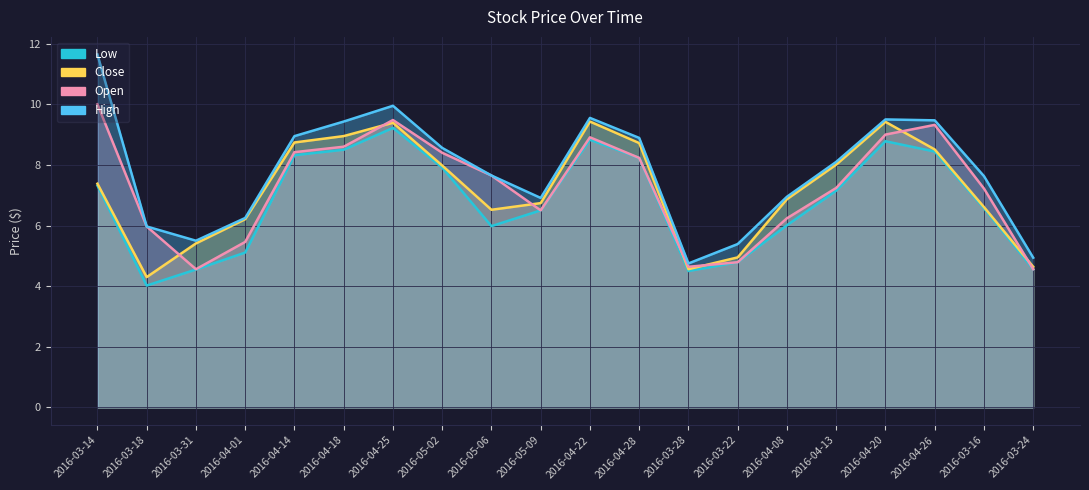

Reading left to right, transcribe all the data shown in this chart.

Low: 2016-03-14=7.3	2016-03-18=4.0	2016-03-31=4.5	2016-04-01=5.1	2016-04-14=8.3	2016-04-18=8.5	2016-04-25=9.2	2016-05-02=7.9	2016-05-06=6.0	2016-05-09=6.5	2016-04-22=8.8	2016-04-28=8.2	2016-03-28=4.5	2016-03-22=4.8	2016-04-08=6.0	2016-04-13=7.2	2016-04-20=8.8	2016-04-26=8.4	2016-03-16=6.6	2016-03-24=4.6
Close: 2016-03-14=7.4	2016-03-18=4.3	2016-03-31=5.4	2016-04-01=6.2	2016-04-14=8.7	2016-04-18=8.9	2016-04-25=9.4	2016-05-02=8.0	2016-05-06=6.5	2016-05-09=6.7	2016-04-22=9.4	2016-04-28=8.7	2016-03-28=4.6	2016-03-22=5.0	2016-04-08=6.9	2016-04-13=8.0	2016-04-20=9.4	2016-04-26=8.5	2016-03-16=6.6	2016-03-24=4.6
Open: 2016-03-14=10.0	2016-03-18=6.0	2016-03-31=4.6	2016-04-01=5.5	2016-04-14=8.4	2016-04-18=8.6	2016-04-25=9.5	2016-05-02=8.4	2016-05-06=7.7	2016-05-09=6.5	2016-04-22=8.9	2016-04-28=8.2	2016-03-28=4.6	2016-03-22=4.8	2016-04-08=6.2	2016-04-13=7.2	2016-04-20=9.0	2016-04-26=9.3	2016-03-16=7.2	2016-03-24=4.6
High: 2016-03-14=11.6	2016-03-18=6.0	2016-03-31=5.5	2016-04-01=6.2	2016-04-14=8.9	2016-04-18=9.4	2016-04-25=9.9	2016-05-02=8.6	2016-05-06=7.7	2016-05-09=6.9	2016-04-22=9.6	2016-04-28=8.9	2016-03-28=4.8	2016-03-22=5.4	2016-04-08=7.0	2016-04-13=8.1	2016-04-20=9.5	2016-04-26=9.5	2016-03-16=7.6	2016-03-24=4.9